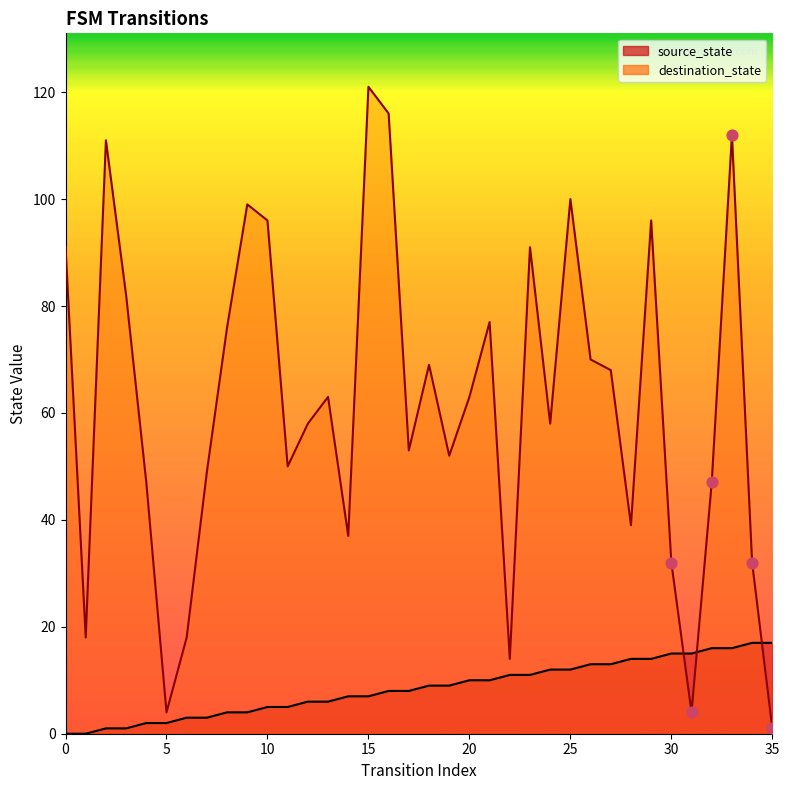

At which category is the sum across all series the highest?

15